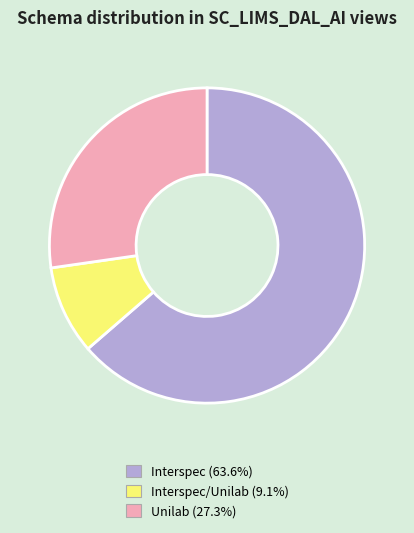

How many segments does this pie chart have?

3